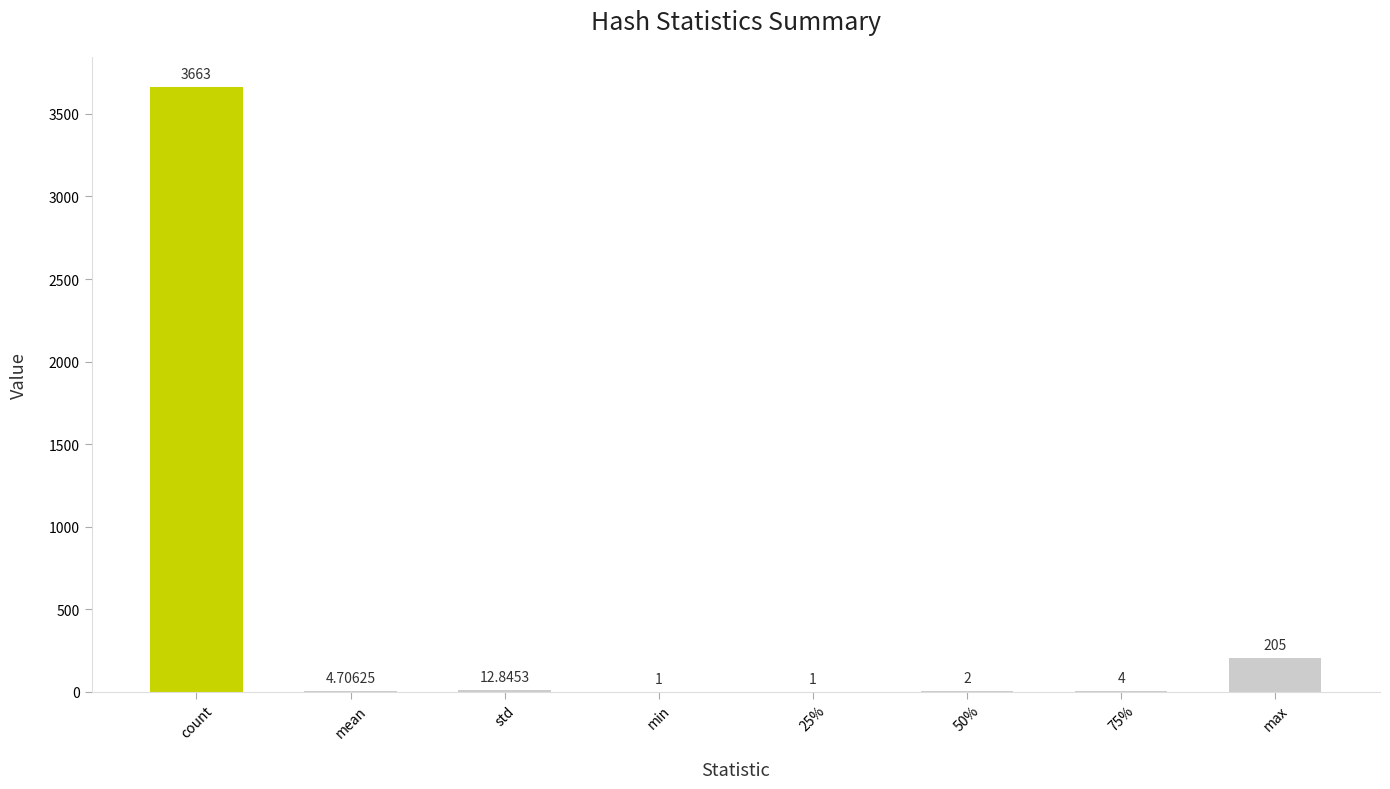

What is the sum of the values at 50% and max?

207.0